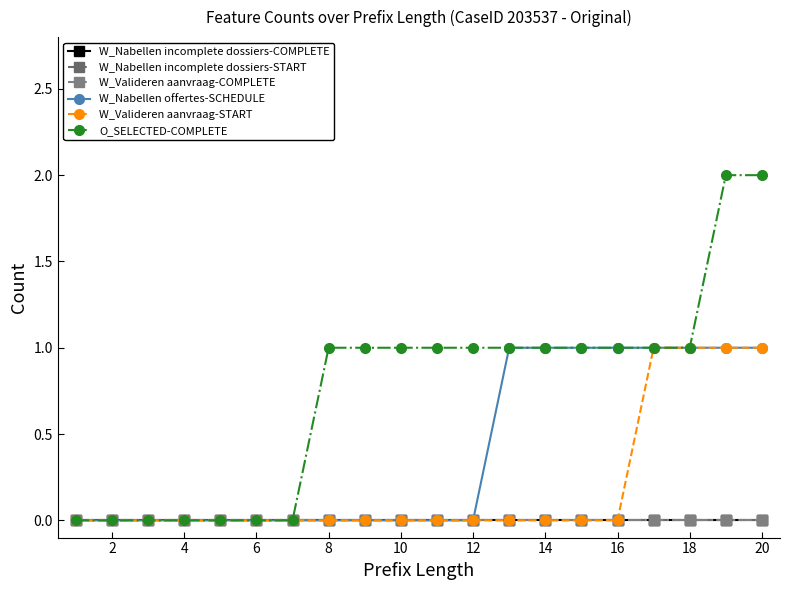

What is the sum of all O_SELECTED-COMPLETE values?

15